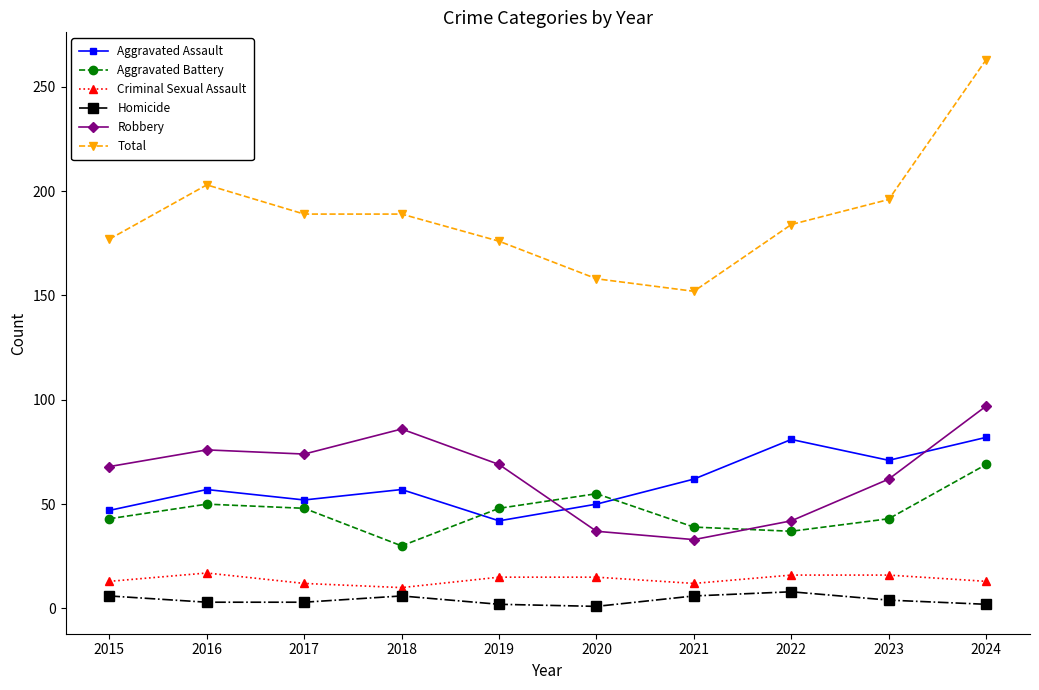

How many times do Aggravated Battery and Aggravated Assault cross each other?

2